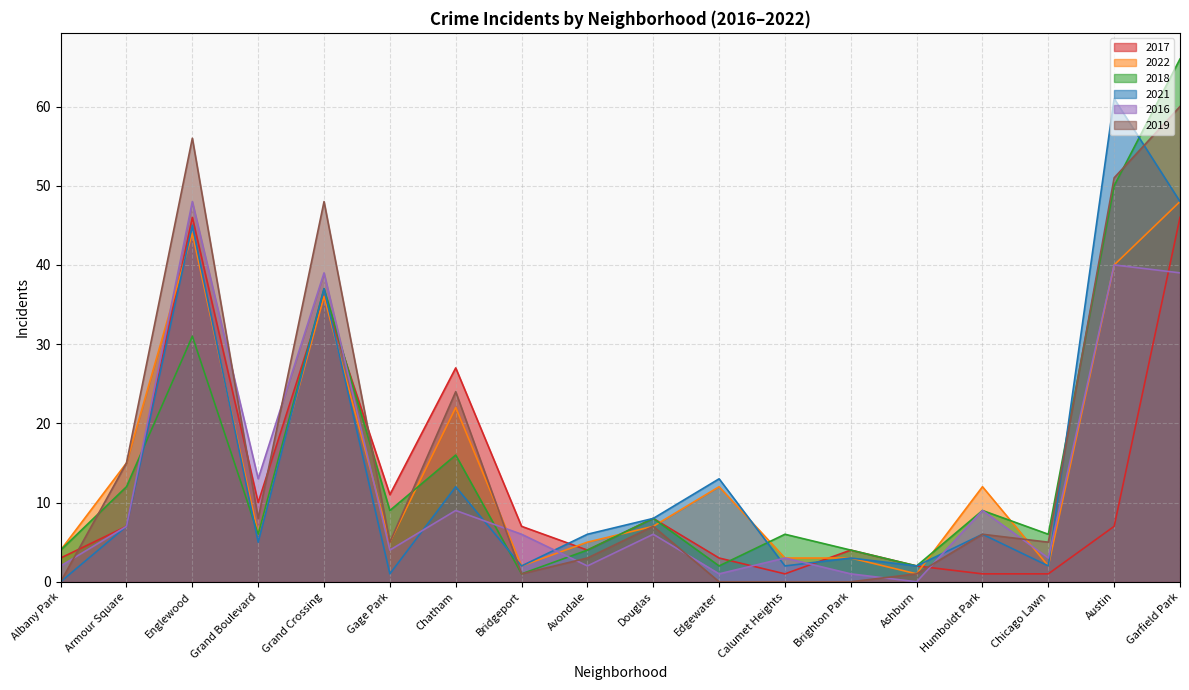

What is the average value of the 2017 series?

12